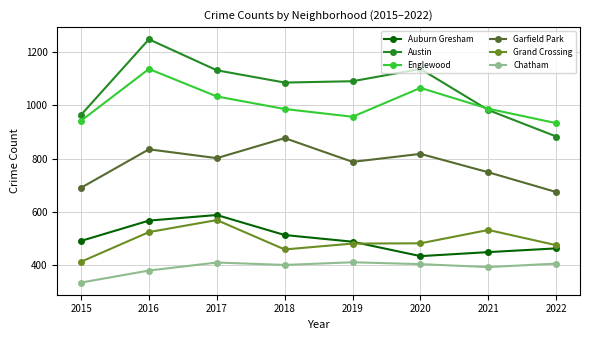

Count the number of data series in this chart.

6